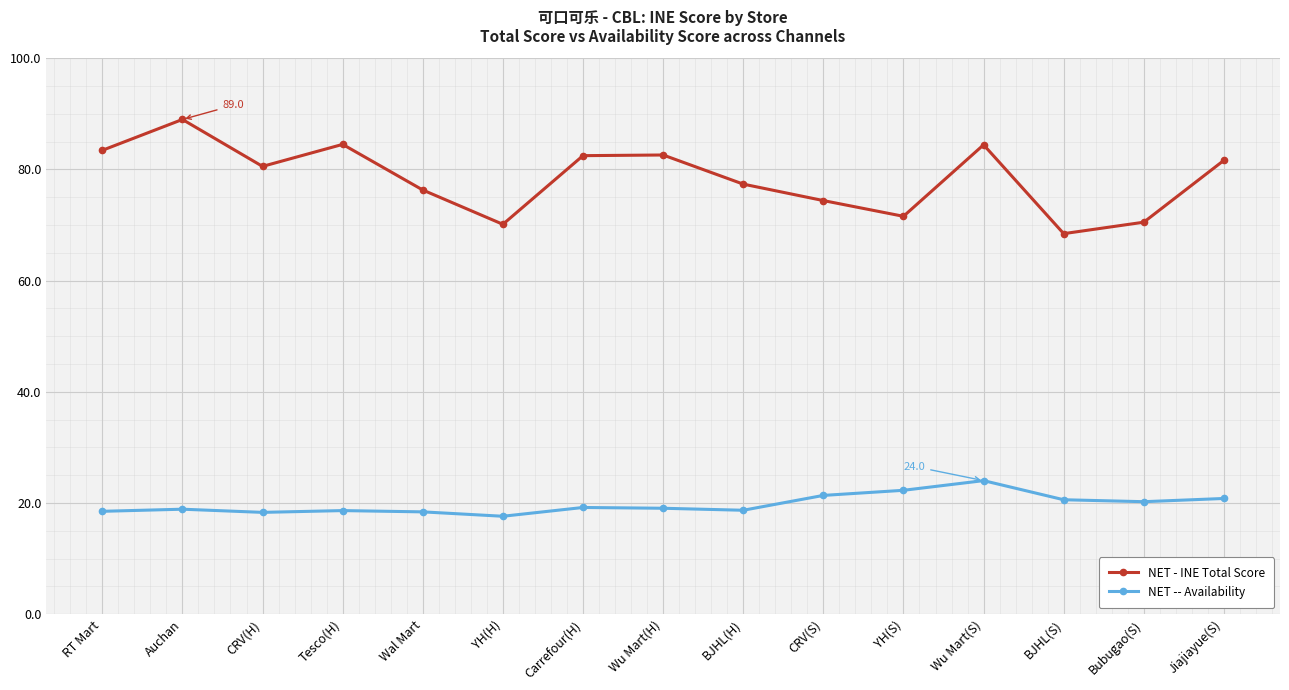

Rank the series at Wal Mart from highest to lowest value.

NET - INE Total Score, NET -- Availability